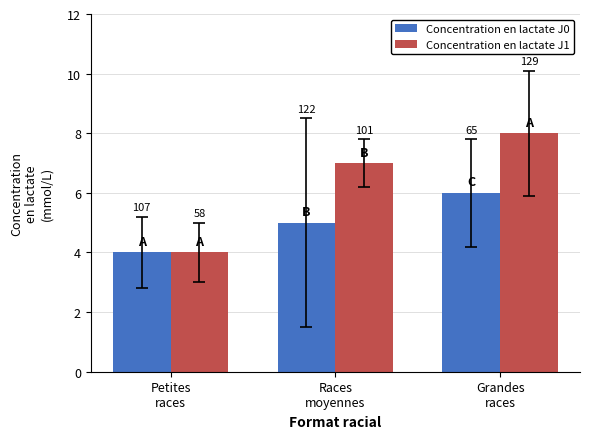

Does the chart contain stacked bars?

No